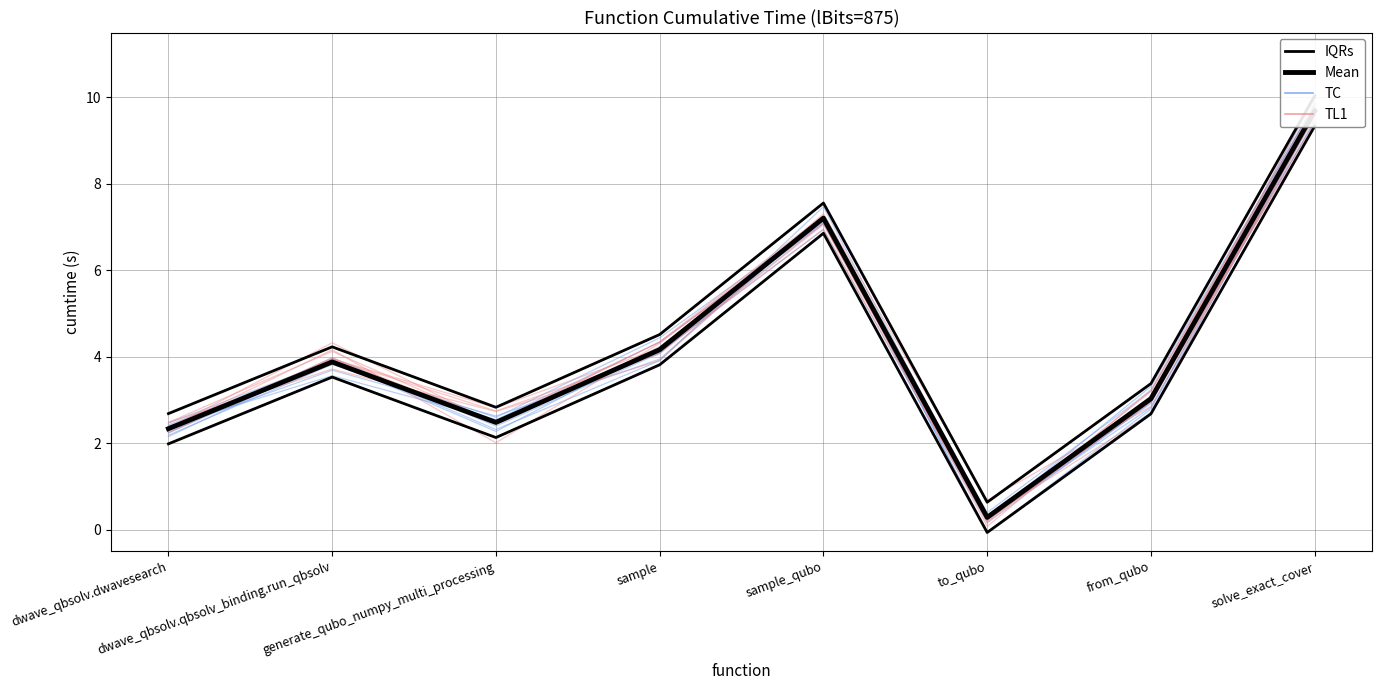

True or false: Mean has more than 2 points higher than both neighbors.

False